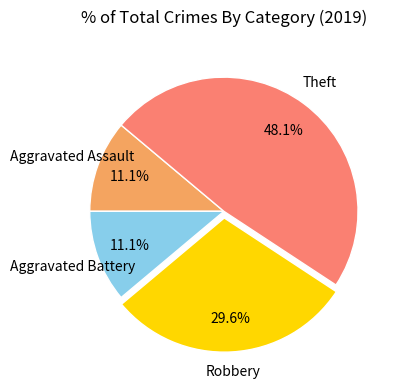

Is there any slice that represents more than half of the pie?

No